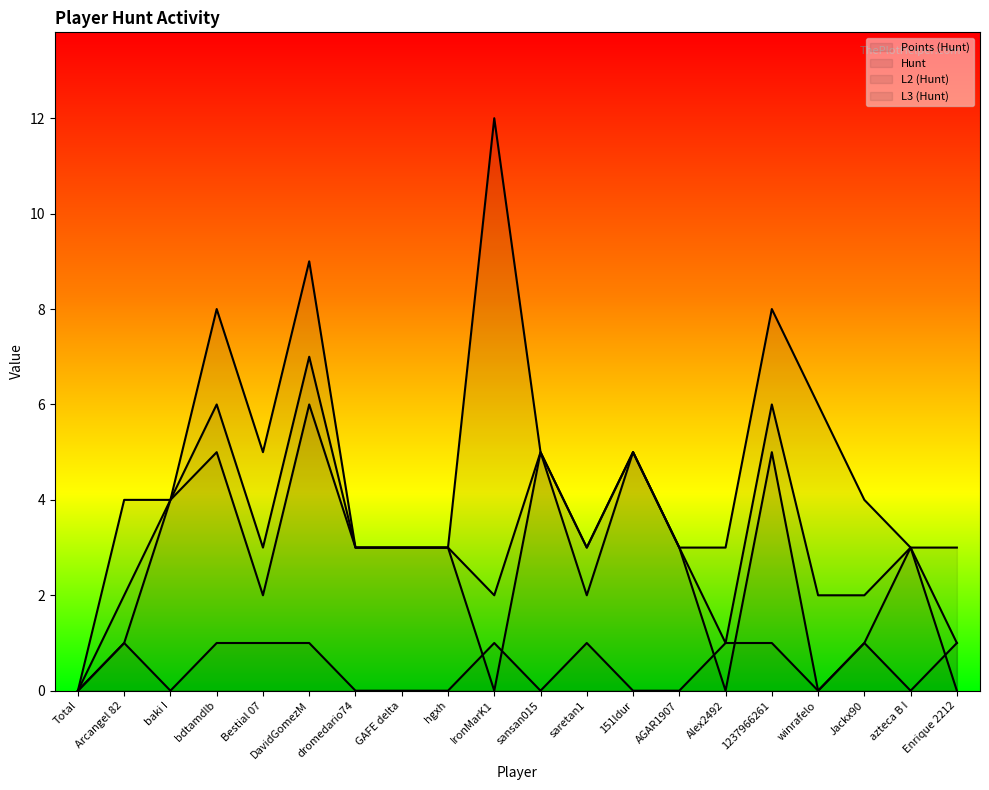

What is the sum of all L2 (Hunt) values?

51